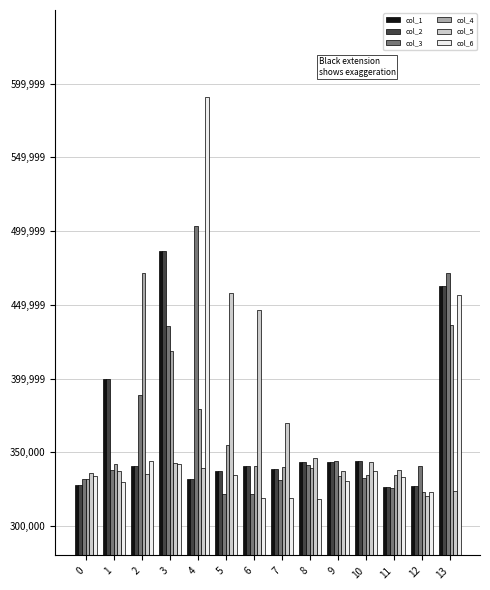

What is the sum of the col_6 values at 3 and 13?

0.8